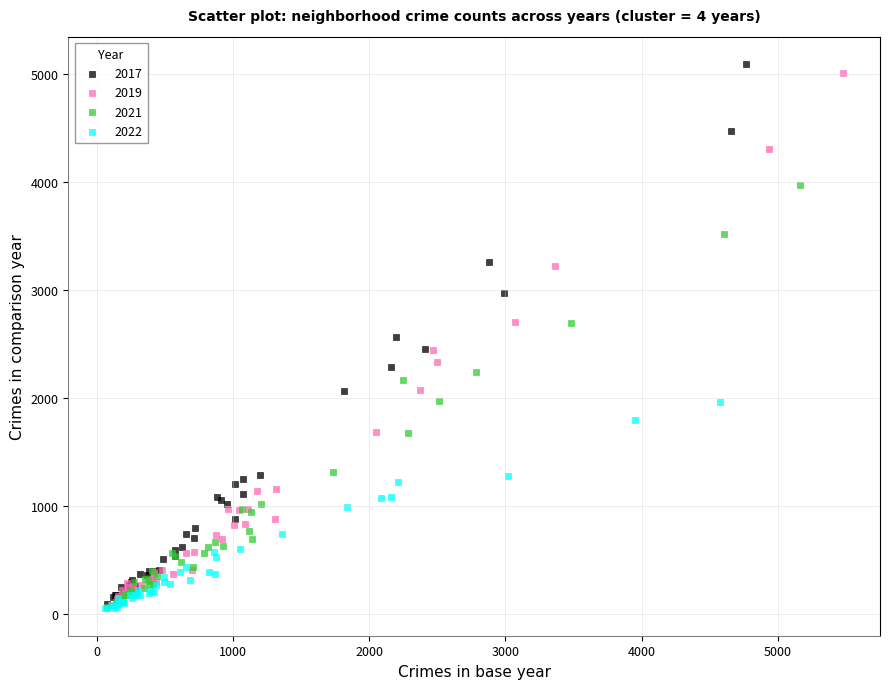

Which series has the largest Y range (max minus min)?

2017